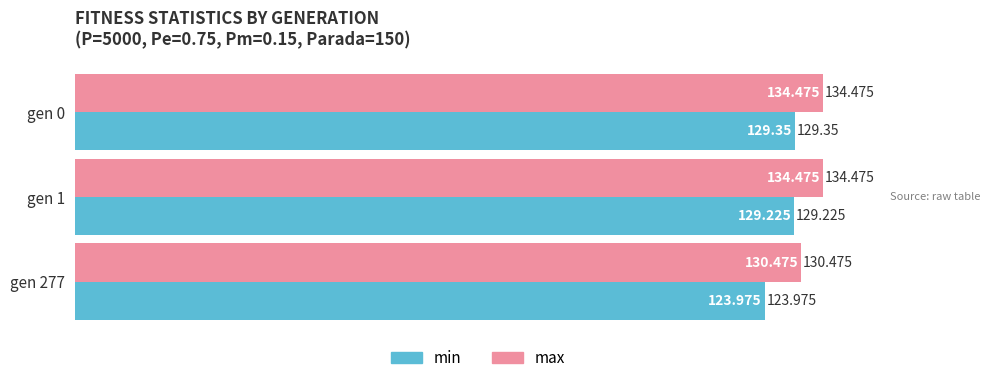

How many data points in min are above 129?

2